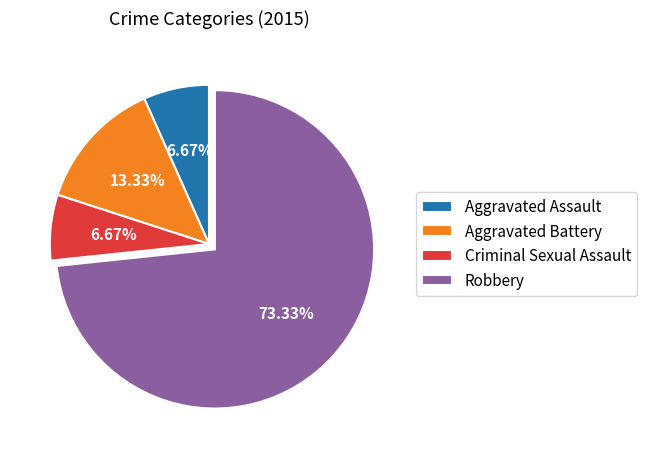

To the nearest percent, what portion does Aggravated Assault represent?

7%